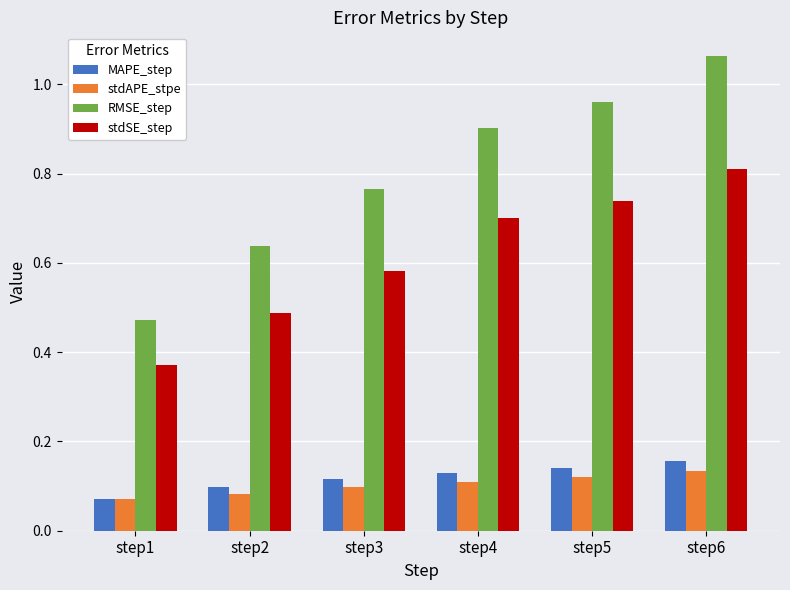

At which category is the sum across all series the highest?

step6